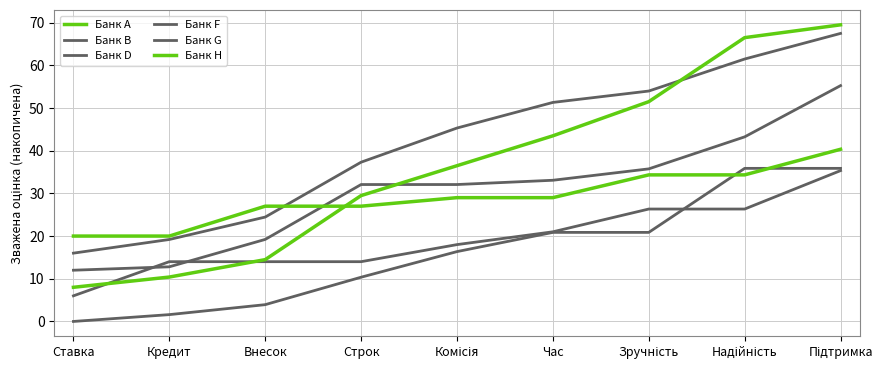

How many lines are shown in the chart?

6